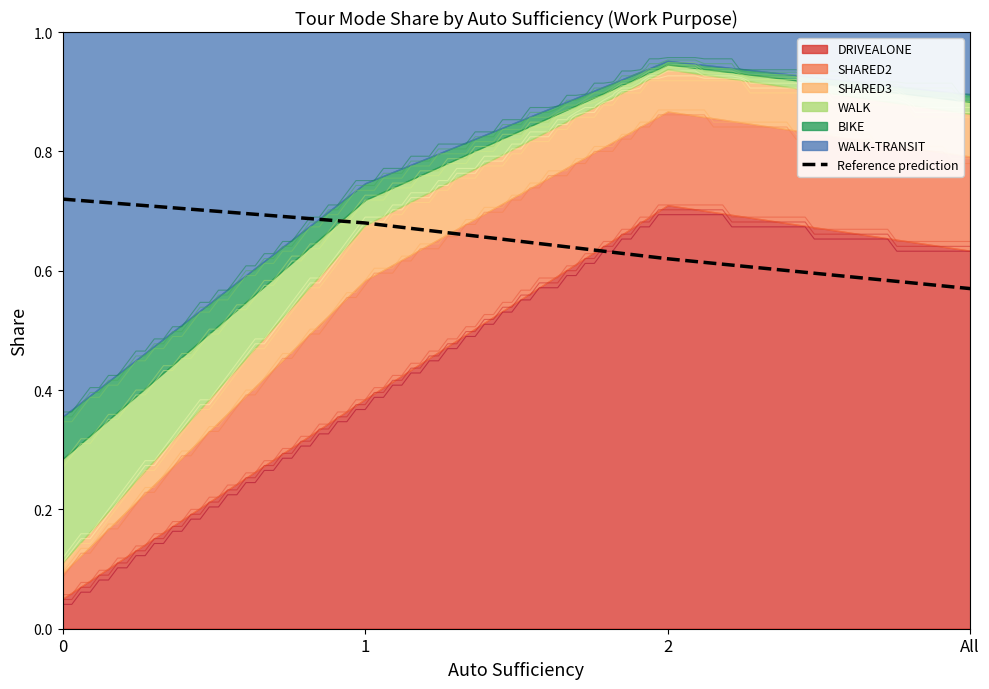

What is the average value?

0.6